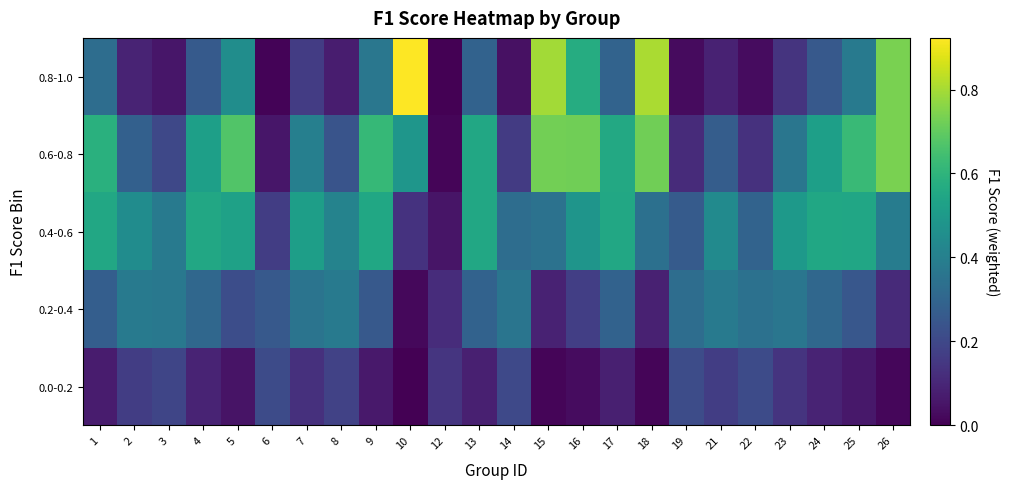

Count the number of categories in the chart.

24